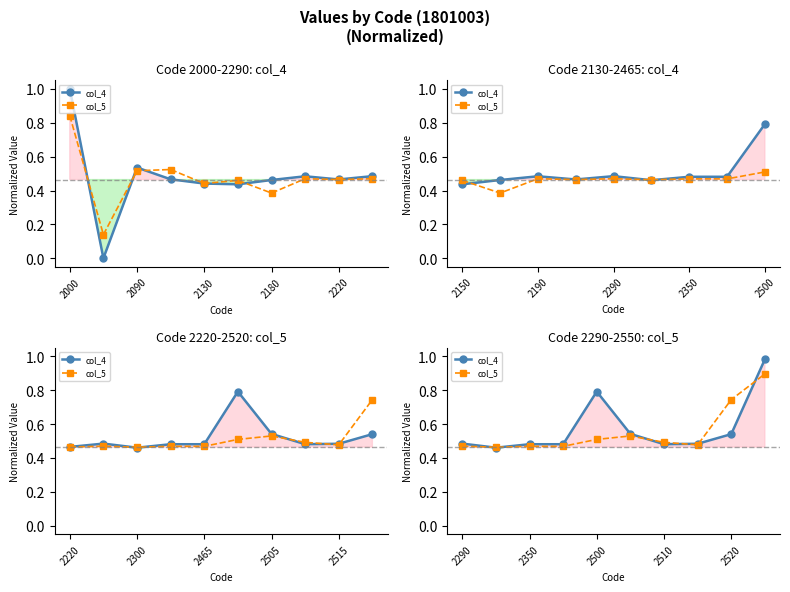

What is the value of the col_4 point at the 7th from the left?

0.5